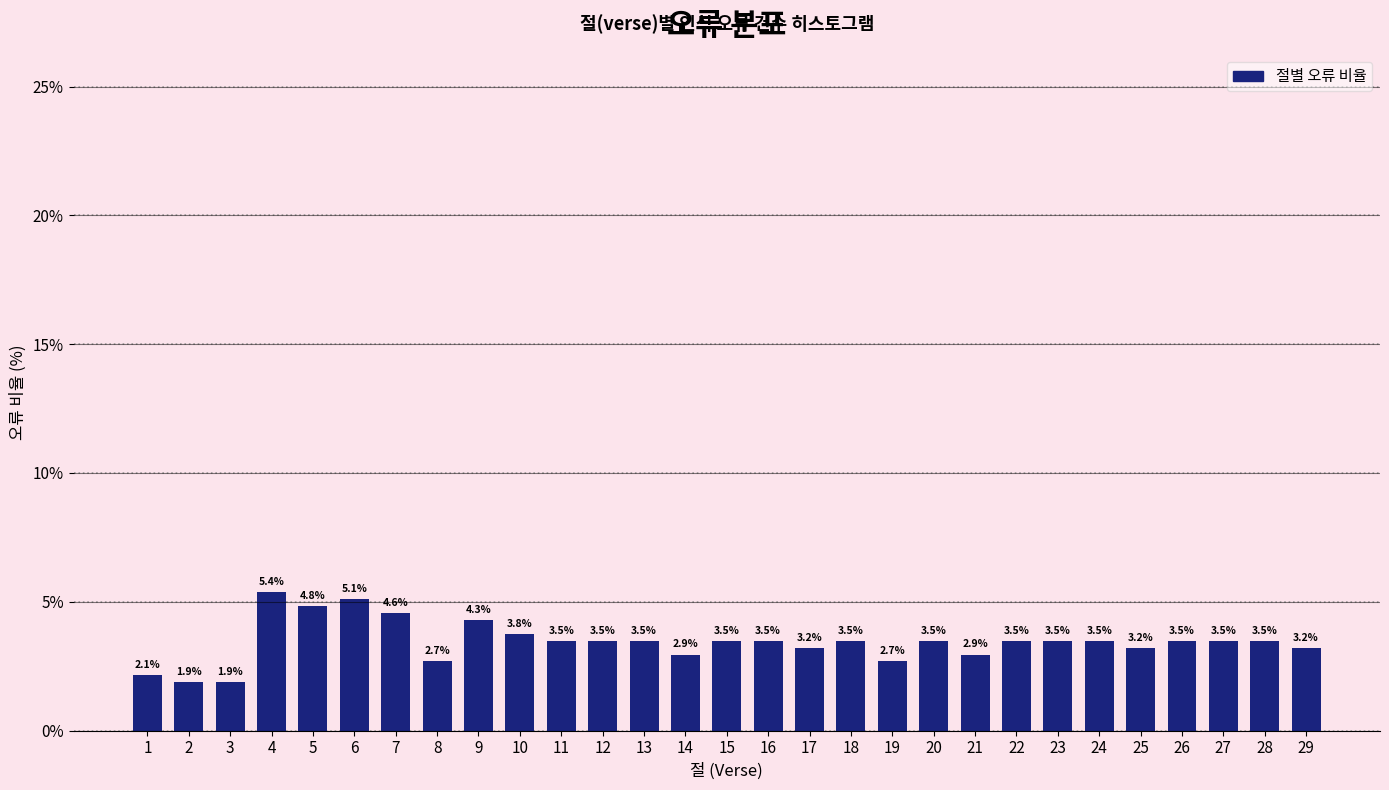

Reading left to right, what are all the values shown in this chart?

1=2.1	2=1.9	3=1.9	4=5.4	5=4.8	6=5.1	7=4.6	8=2.7	9=4.3	10=3.8	11=3.5	12=3.5	13=3.5	14=2.9	15=3.5	16=3.5	17=3.2	18=3.5	19=2.7	20=3.5	21=2.9	22=3.5	23=3.5	24=3.5	25=3.2	26=3.5	27=3.5	28=3.5	29=3.2